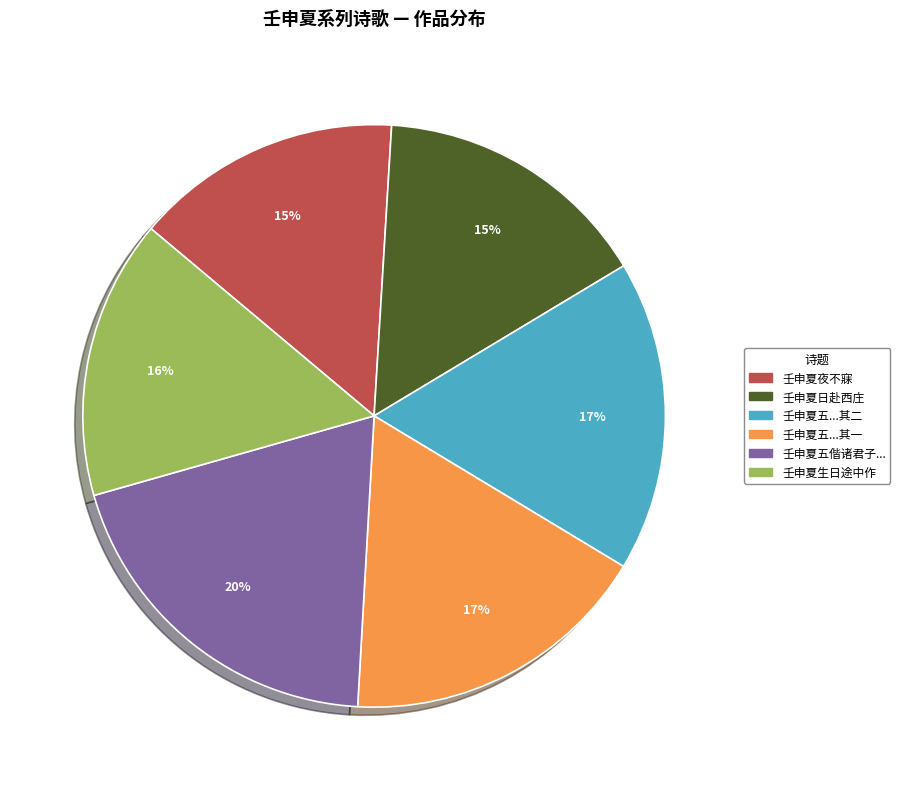

Is there a majority slice in this chart?

No